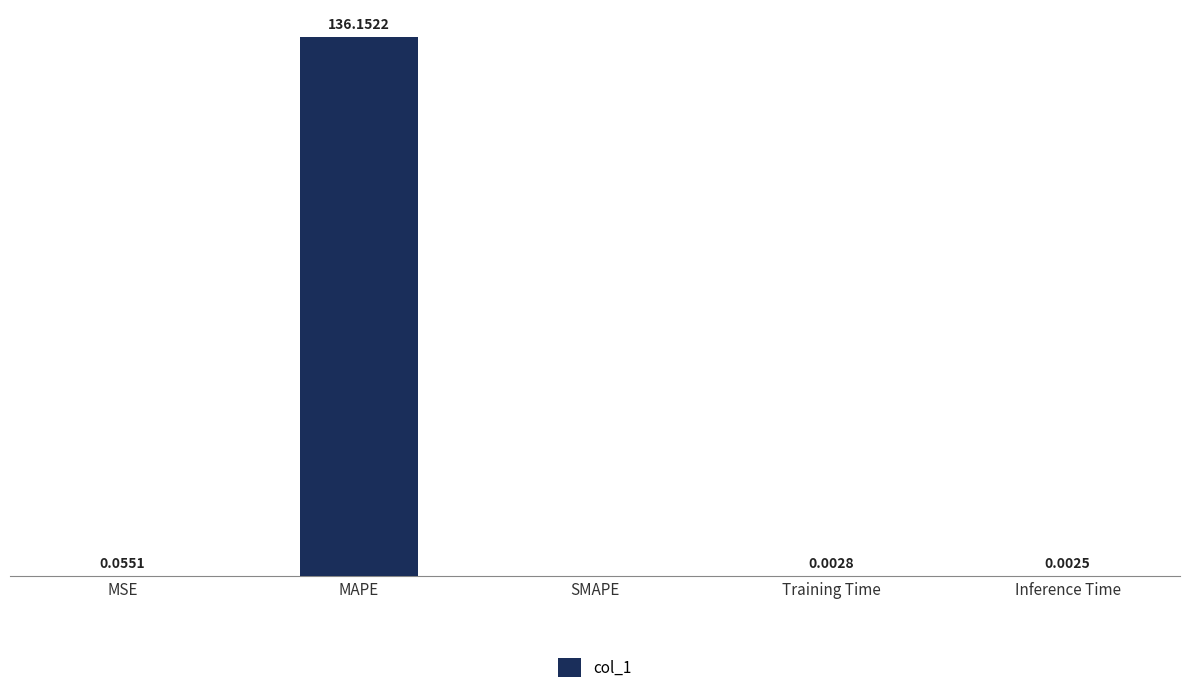

Are the bars horizontal?

No